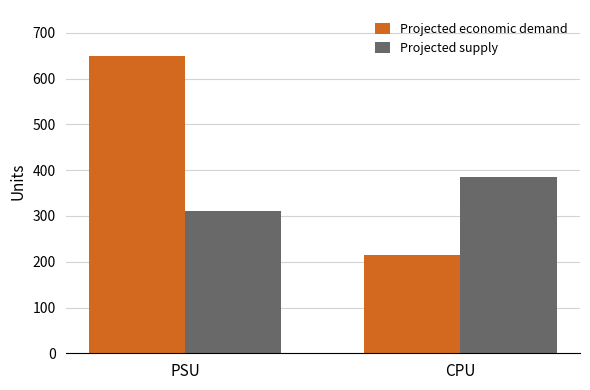

At which label does Projected economic demand reach its minimum?

CPU